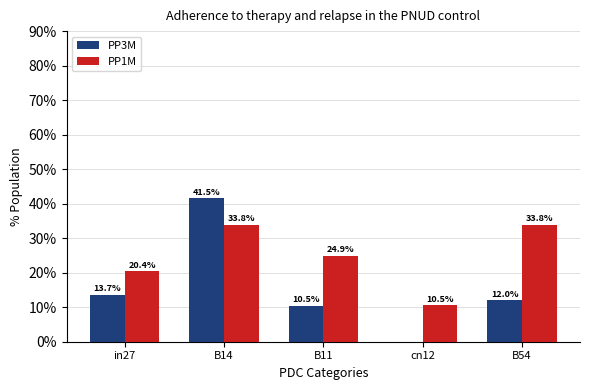

Are the bars grouped side by side (vs. stacked)?

Yes